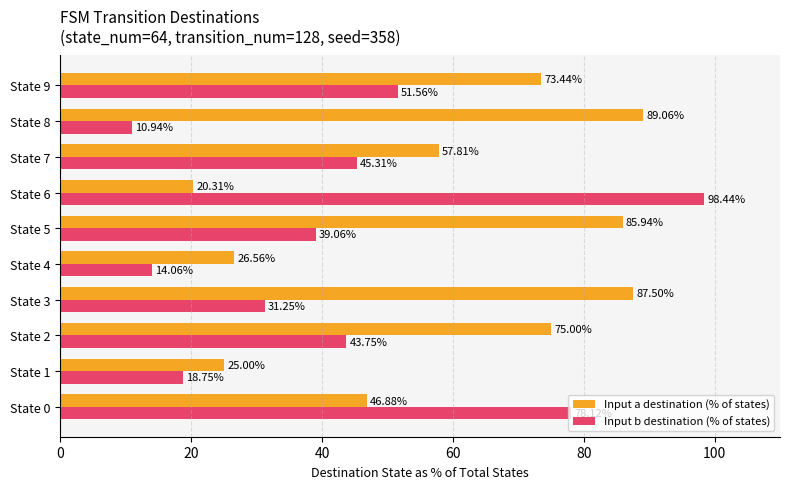

What is the difference between the maximum and second lowest values in the Input a destination (% of states) series?

64.1